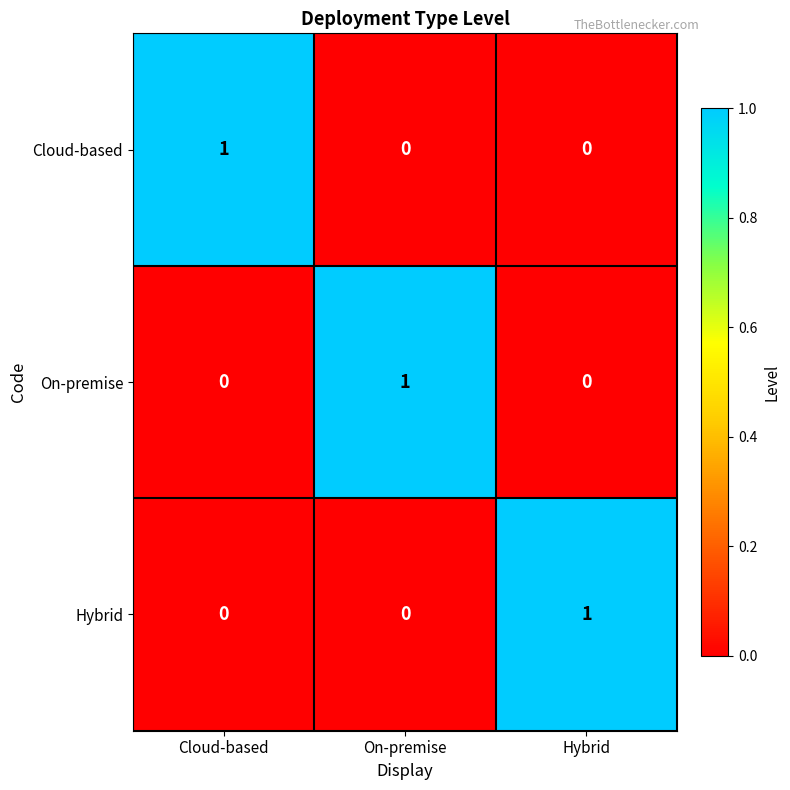

Reading left to right, extract all data points from this chart.

Cloud-based: 1	0	0
On-premise: 0	1	0
Hybrid: 0	0	1